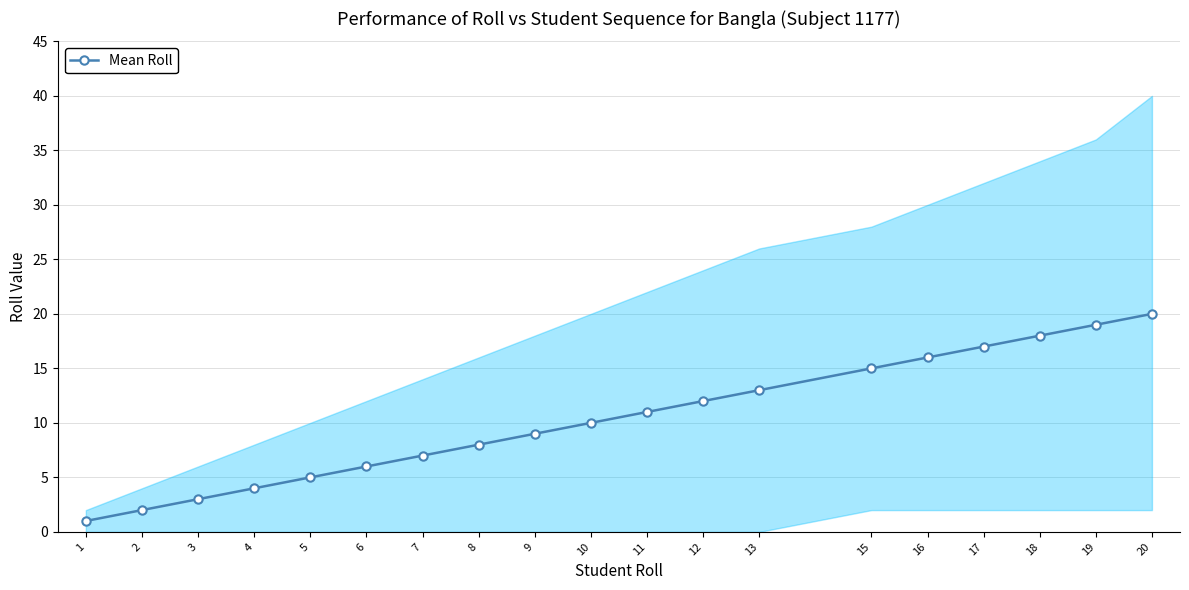

What is the change in value from 8 to 10?

+2